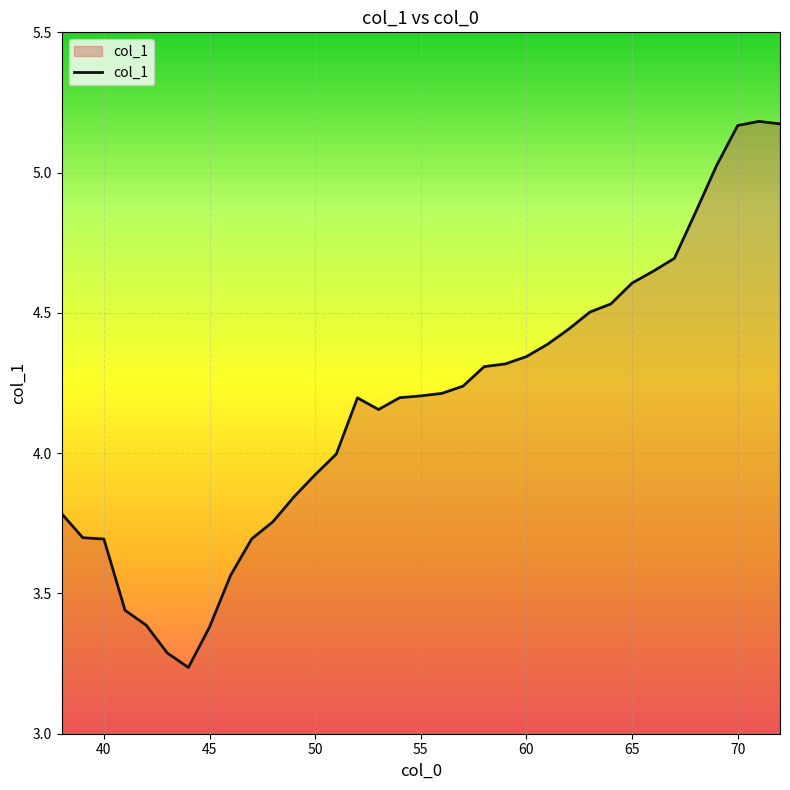

What is the difference between the second highest and minimum values?

1.9